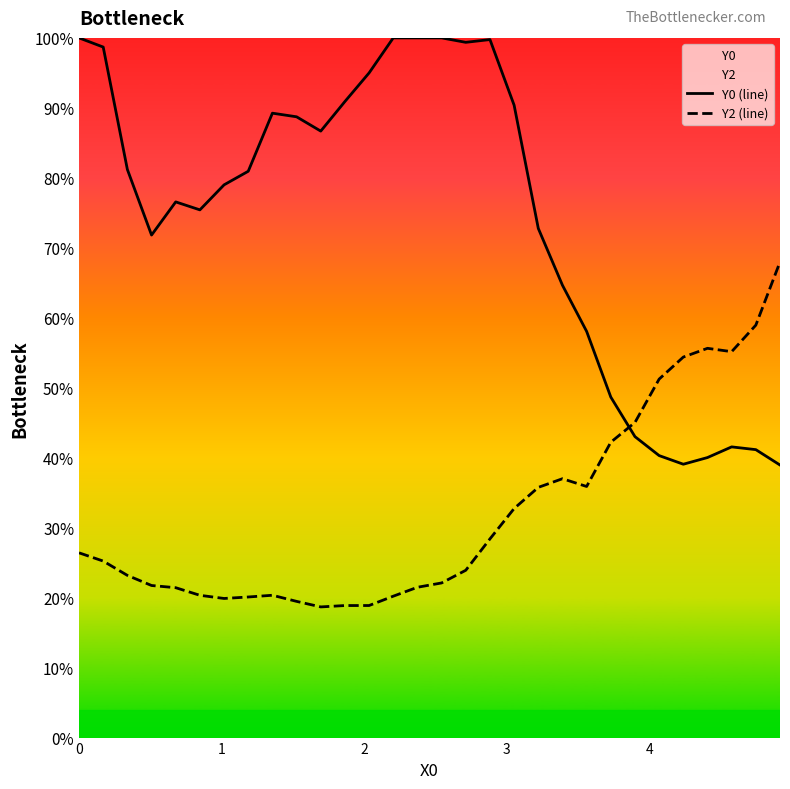

Does the chart display data point markers on the line(s)?

No